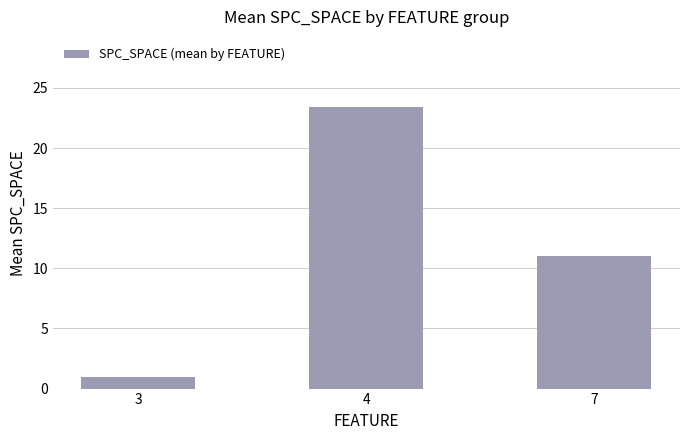

Reading left to right, extract all data points from this chart.

1.0	23.4	11.0